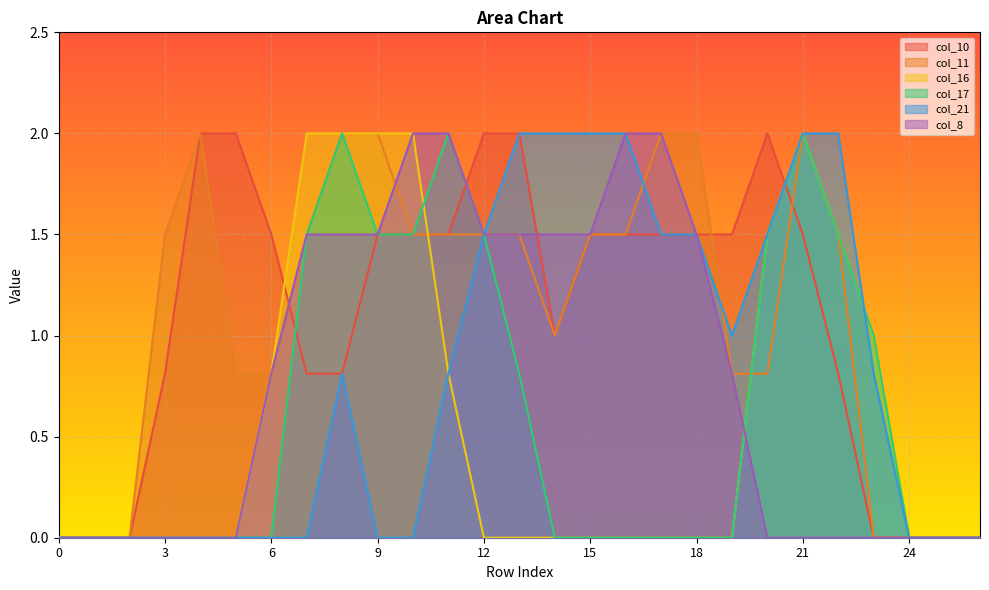

After their last crossing, which series has the higher values: col_21 or col_10?

col_21